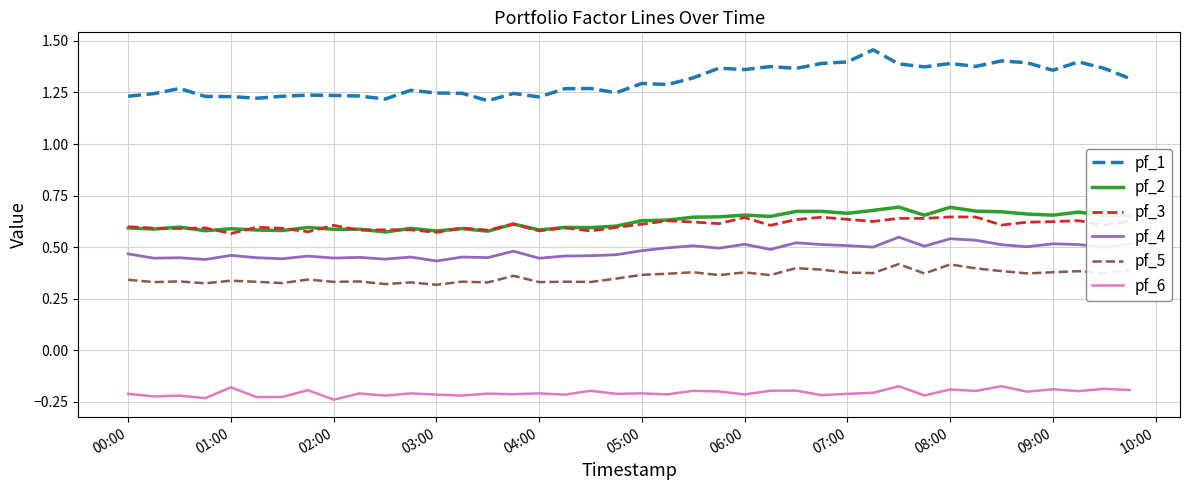

True or false: pf_1 and pf_2 cross at least once.

False